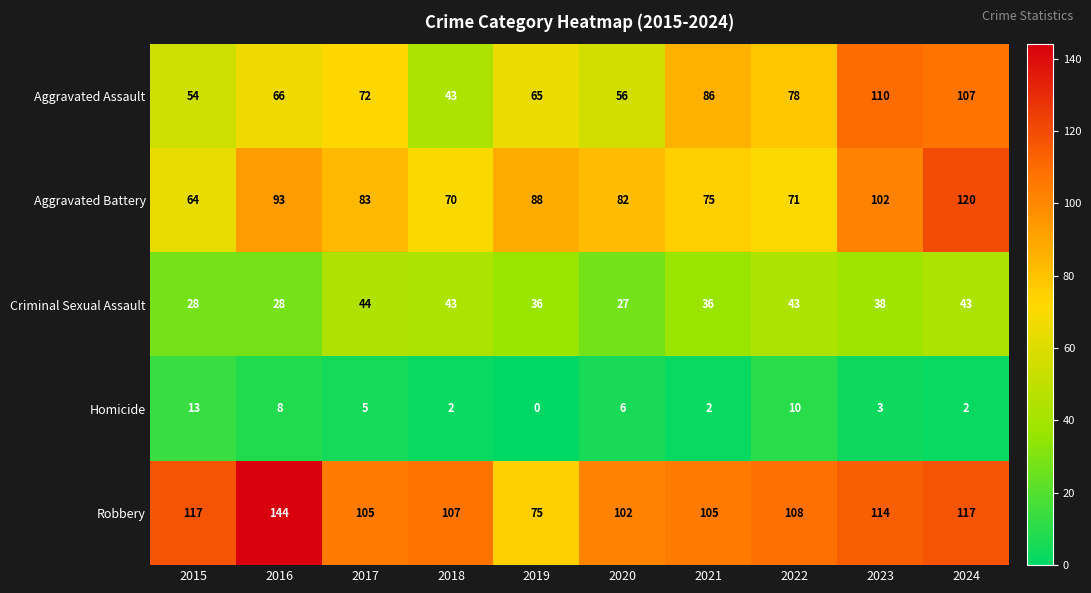

At 2017, list the series in order from smallest to largest.

Homicide, Criminal Sexual Assault, Aggravated Assault, Aggravated Battery, Robbery